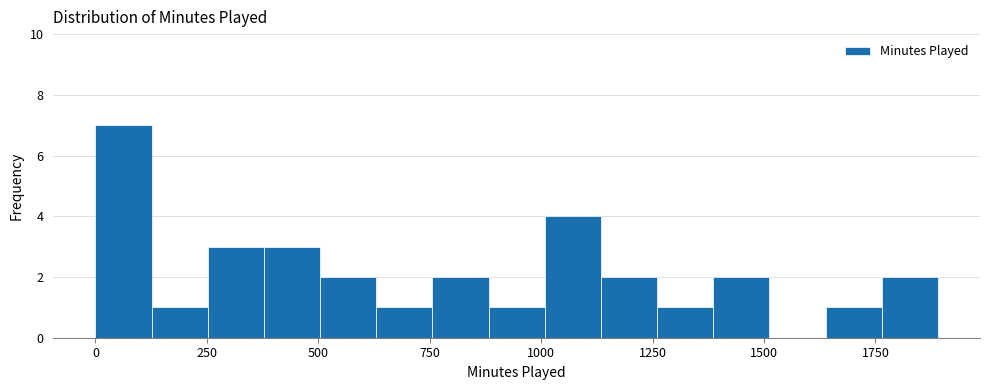

Read against the x-axis, roughly where is the centre of the tallest bar?

50